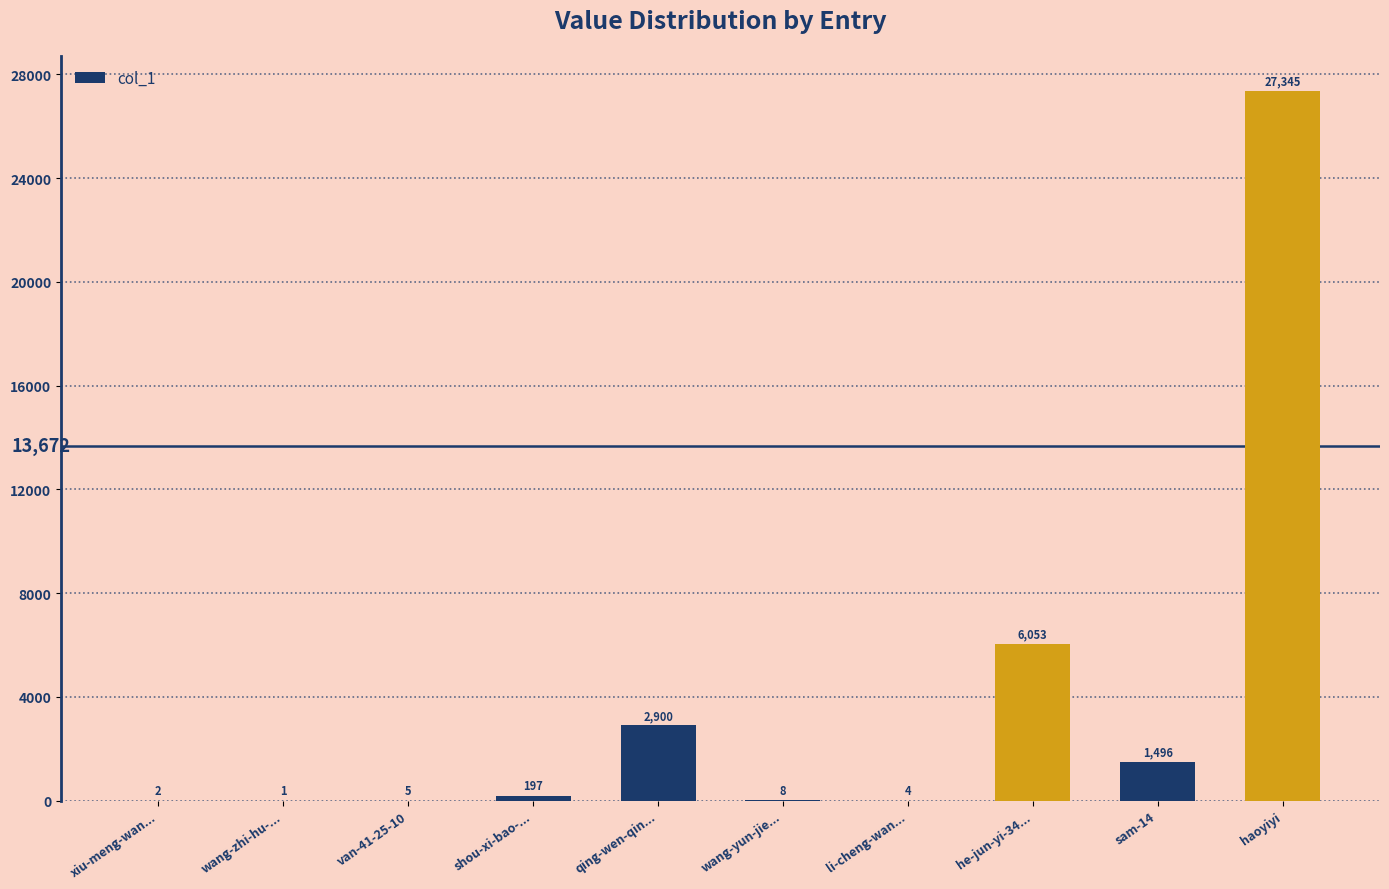

What is the maximum value shown in the chart?

27345